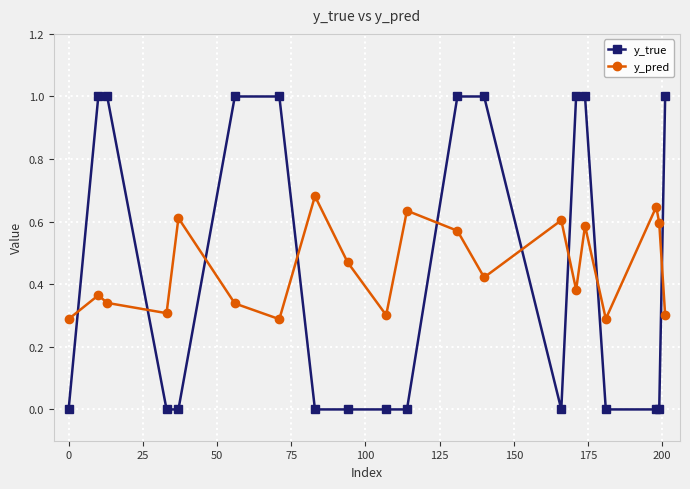

What is the maximum value for y_true?

1.0